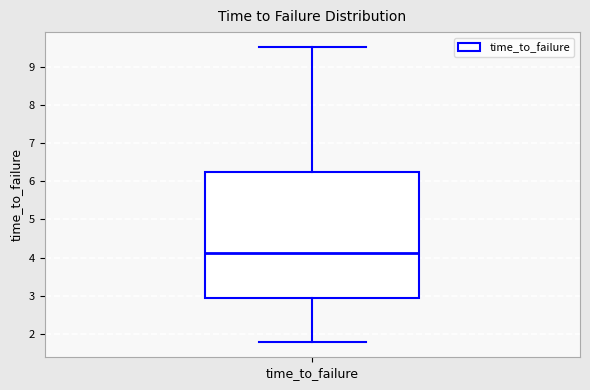

Where does the upper whisker of the box for time_to_failure end on the y-axis? The values are not printed on the chart, so give them approximately, as read against the axis.

9.5